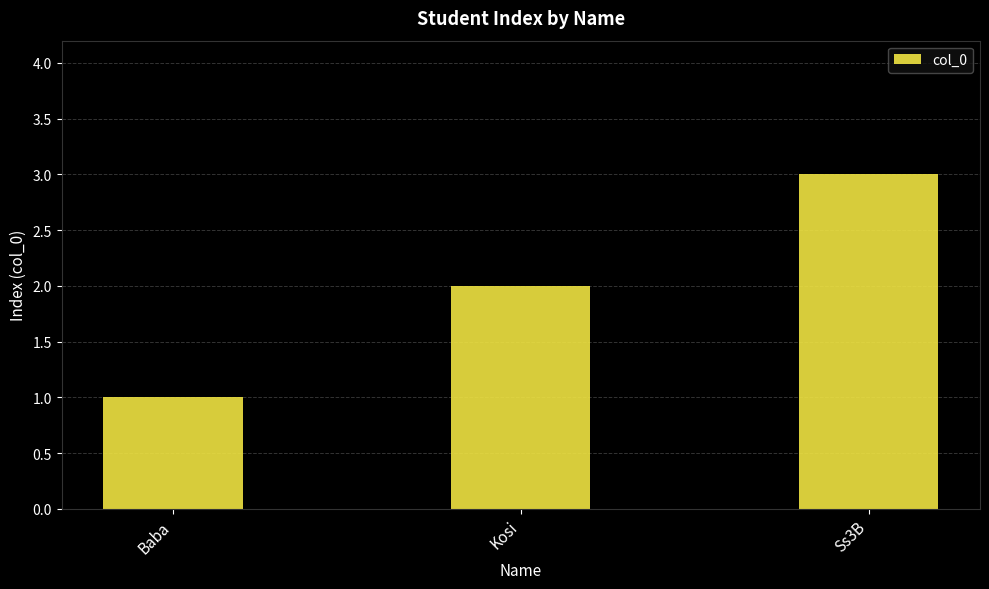

What is the greatest value displayed?

3